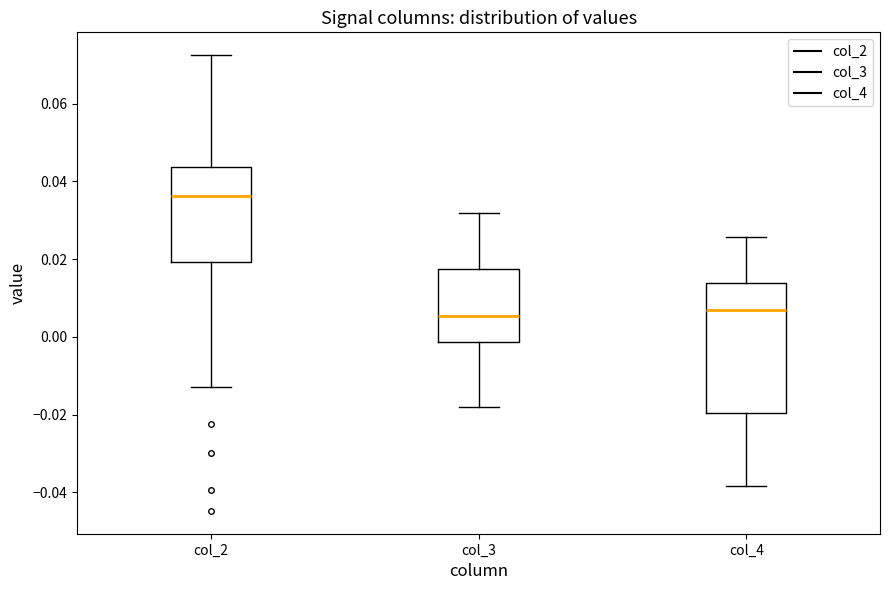

Which box is the tallest, from its lower edge to its upper edge?

col_4